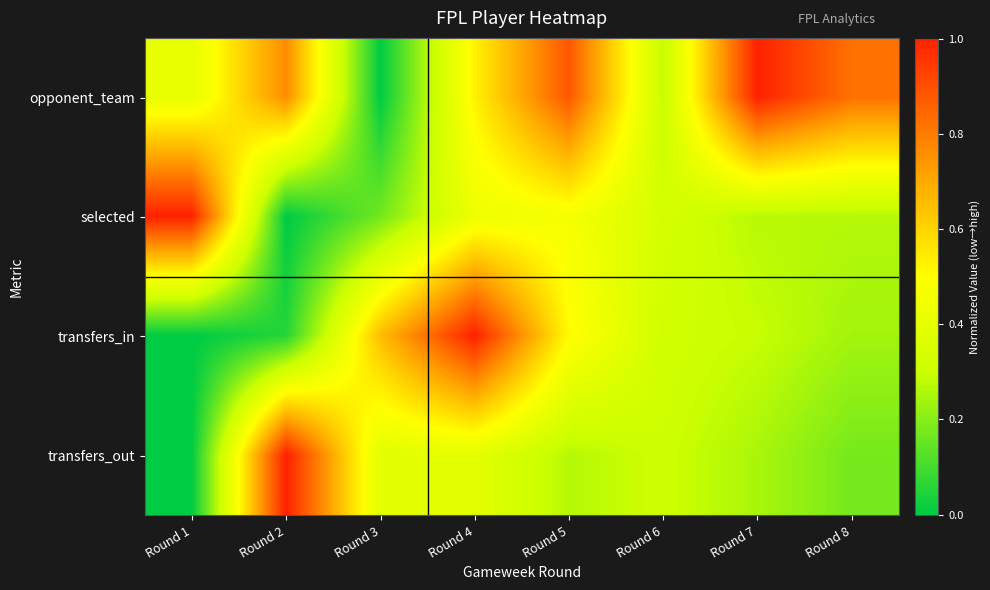

List the series in order of their peak value, lowest first.

opponent_team, selected, transfers_in, transfers_out